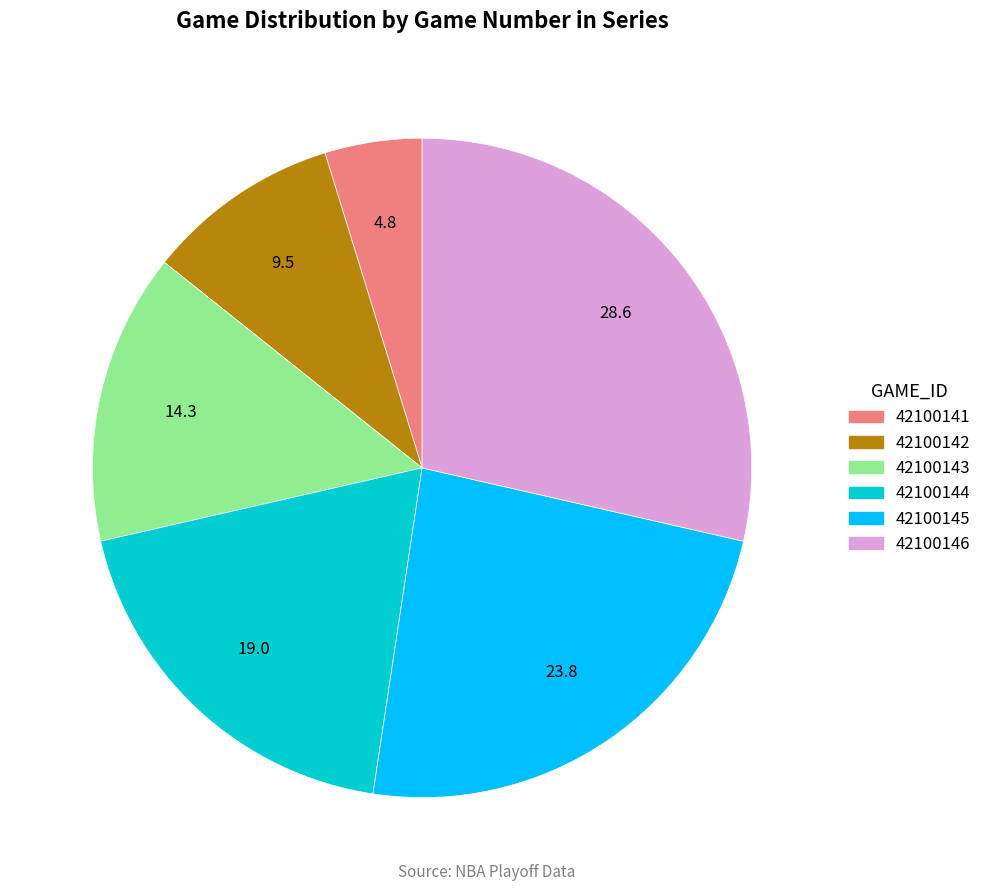

True or false: 42100143 accounts for 28% of the total.

False